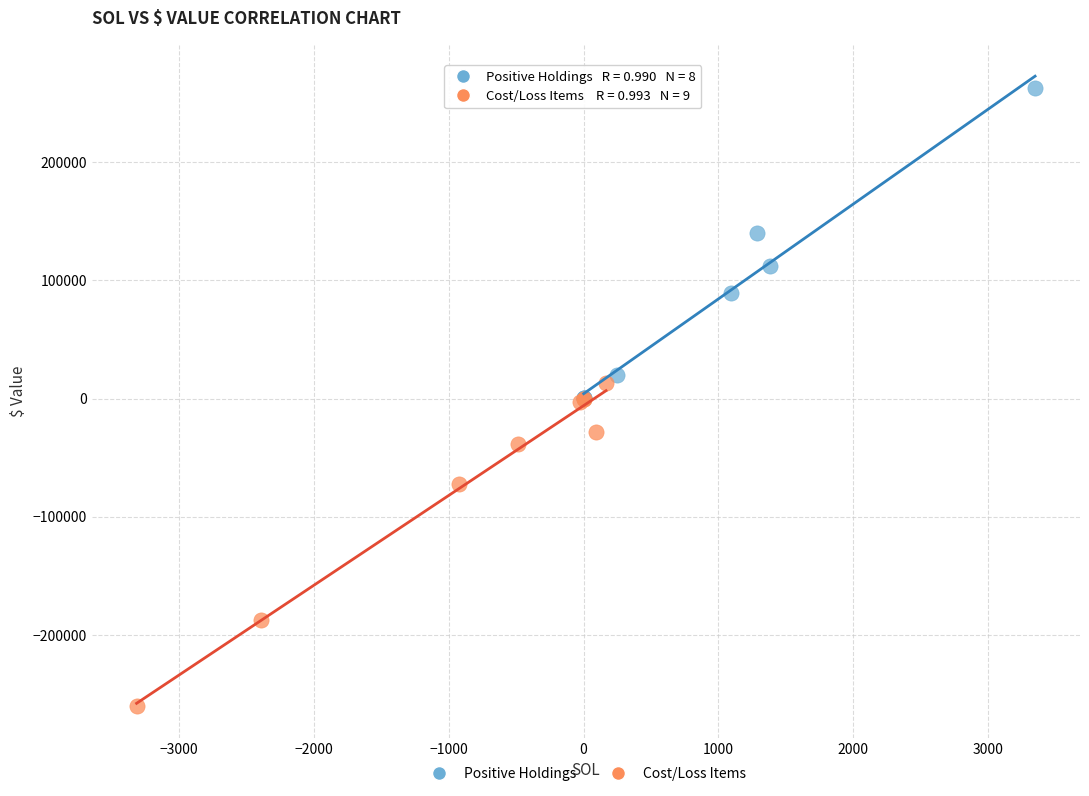

Which series contains the highest Y value?

Positive Holdings